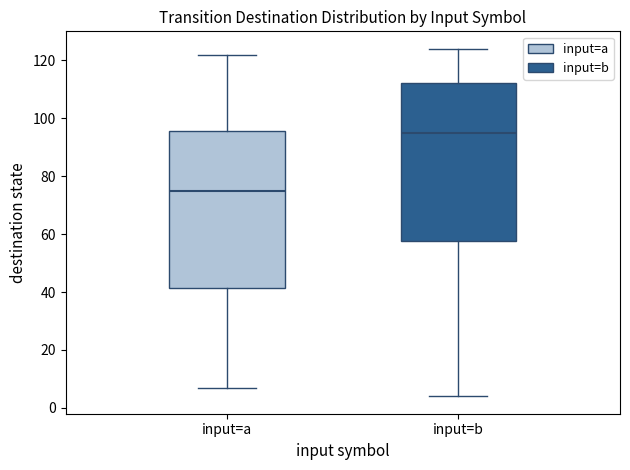

Reading left to right, read every box against the y-axis: the position of its median line, the range the box covers, and the ends of its whiskers. The values are not printed on the chart, so give them approximately, as read against the axis.

input=a: median 76, box 42 to 96, whiskers 8 to 122
input=b: median 96, box 58 to 112, whiskers 4 to 124